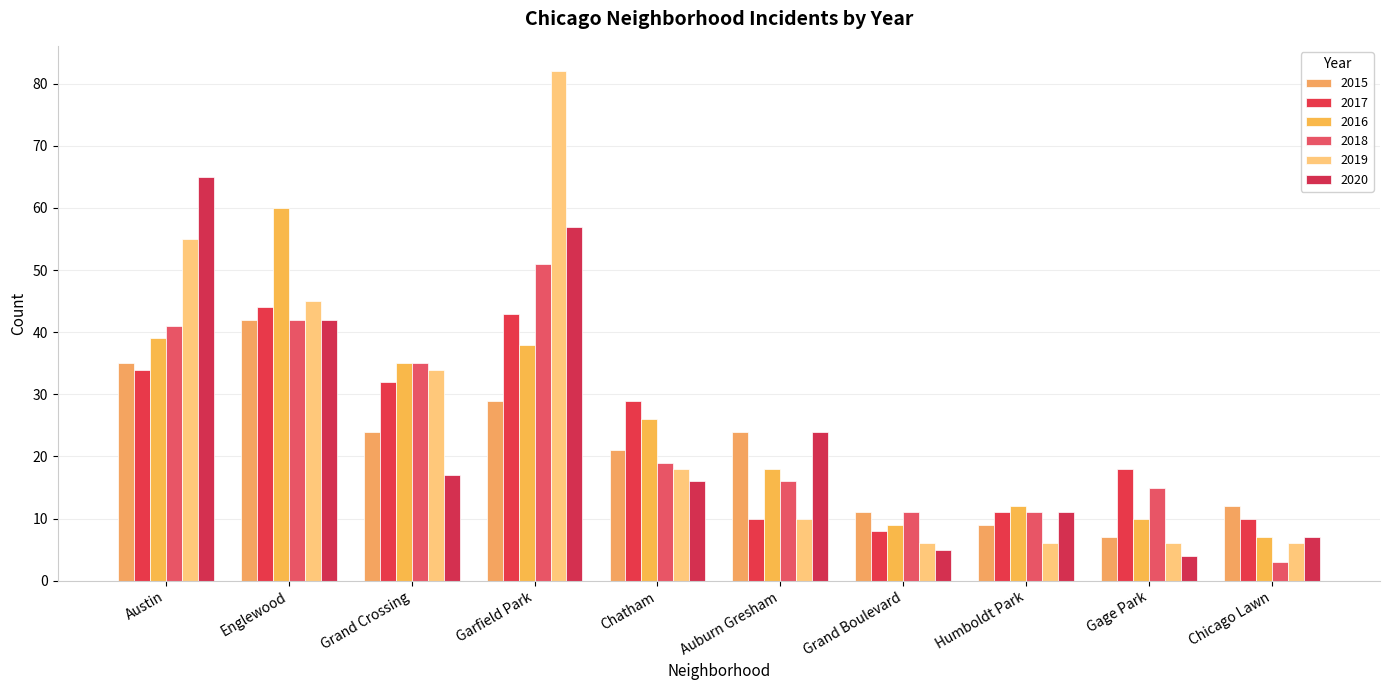

Reading left to right, what are all the values shown in this chart?

2015: 35	42	24	29	21	24	11	9	7	12
2017: 34	44	32	43	29	10	8	11	18	10
2016: 39	60	35	38	26	18	9	12	10	7
2018: 41	42	35	51	19	16	11	11	15	3
2019: 55	45	34	82	18	10	6	6	6	6
2020: 65	42	17	57	16	24	5	11	4	7